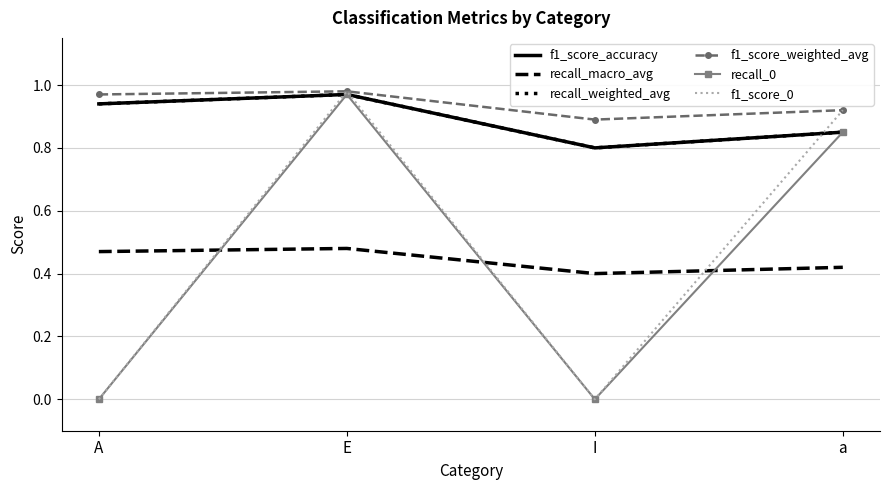

Reading left to right, list all the values displayed in this chart.

f1_score_accuracy: A=0.9	E=1.0	I=0.8	a=0.8
recall_macro_avg: A=0.5	E=0.5	I=0.4	a=0.4
recall_weighted_avg: A=0.9	E=1.0	I=0.8	a=0.8
f1_score_weighted_avg: A=1.0	E=1.0	I=0.9	a=0.9
recall_0: A=0.0	E=1.0	I=0.0	a=0.8
f1_score_0: A=0.0	E=1.0	I=0.0	a=0.9